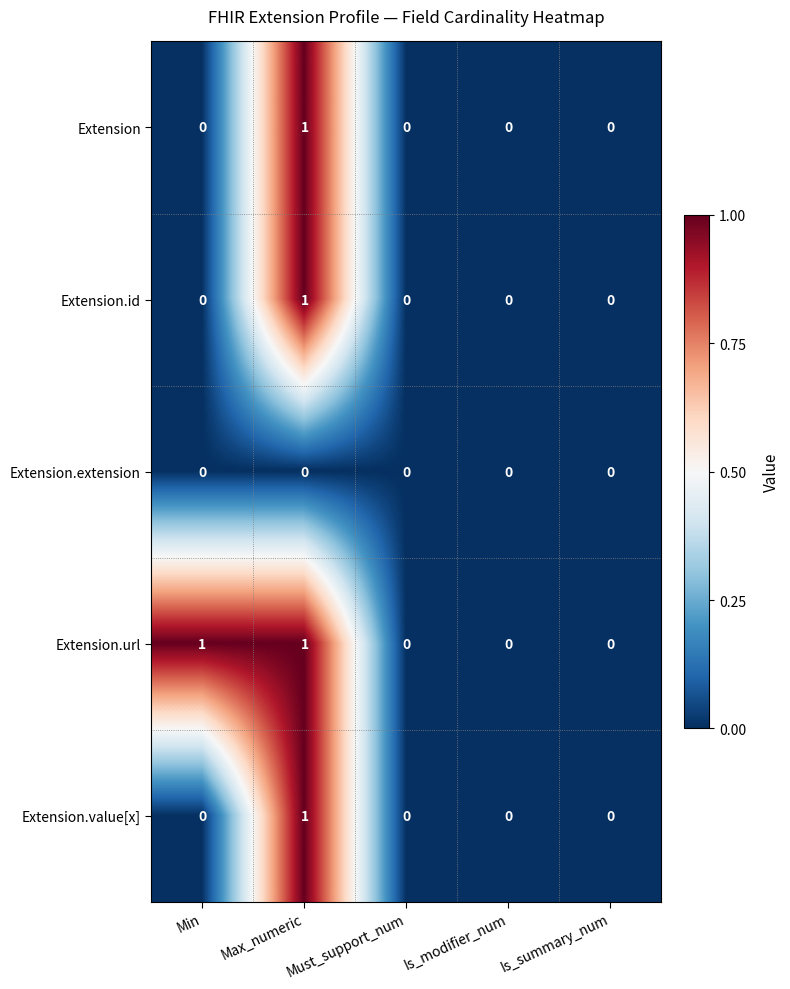

Between Min and Must_support_num, which series saw the biggest shift?

Extension.url